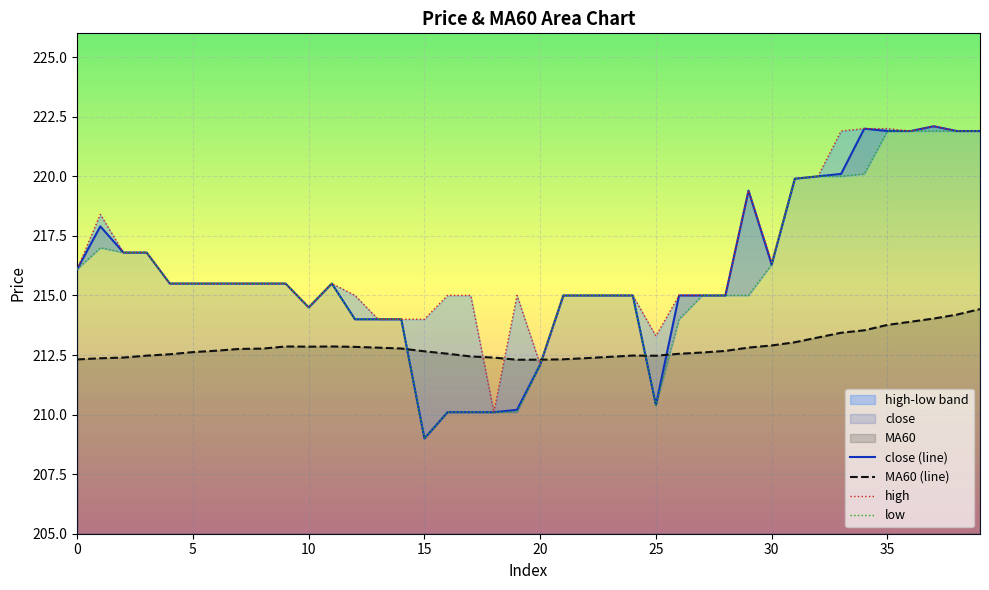

Which label corresponds to the smallest value in the chart?

15